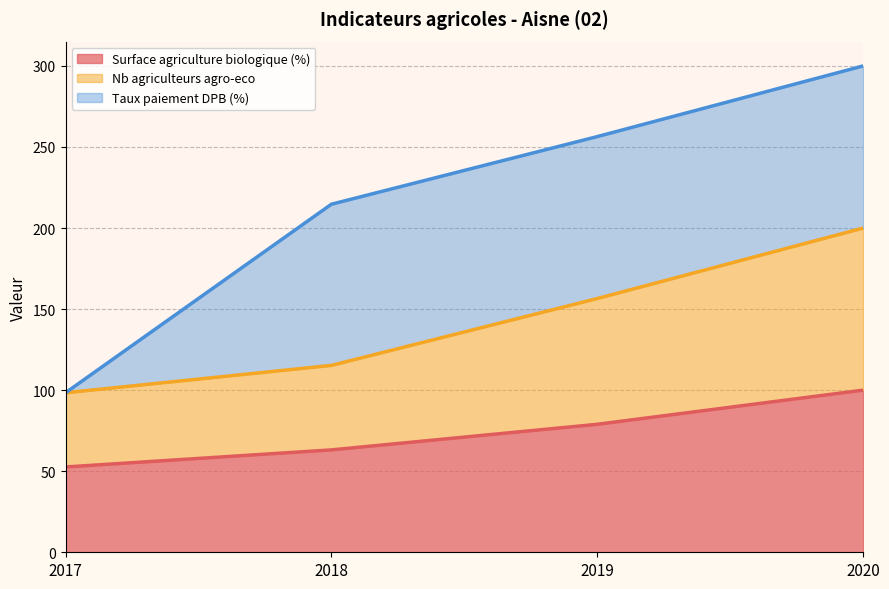

At which label is Nb agriculteurs agro-eco closest to 149?

2019